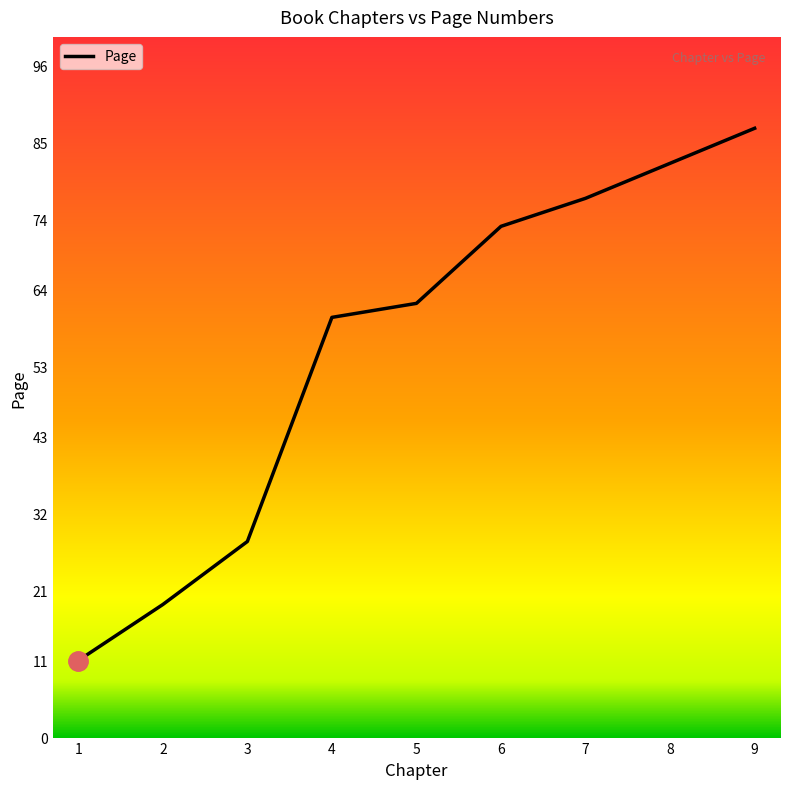

Approximately how many times larger is the value at 9 compared to 5?

1.4